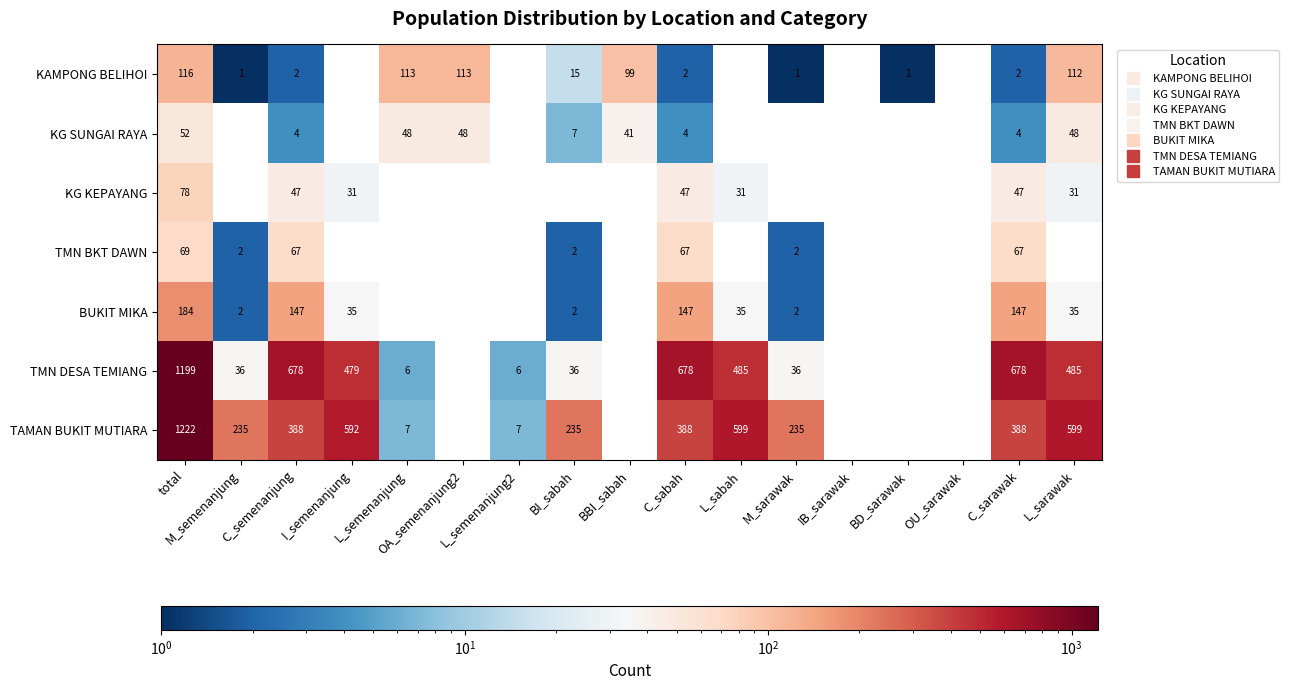

What is the highest value of the TMN BKT DAWN series?

69.0